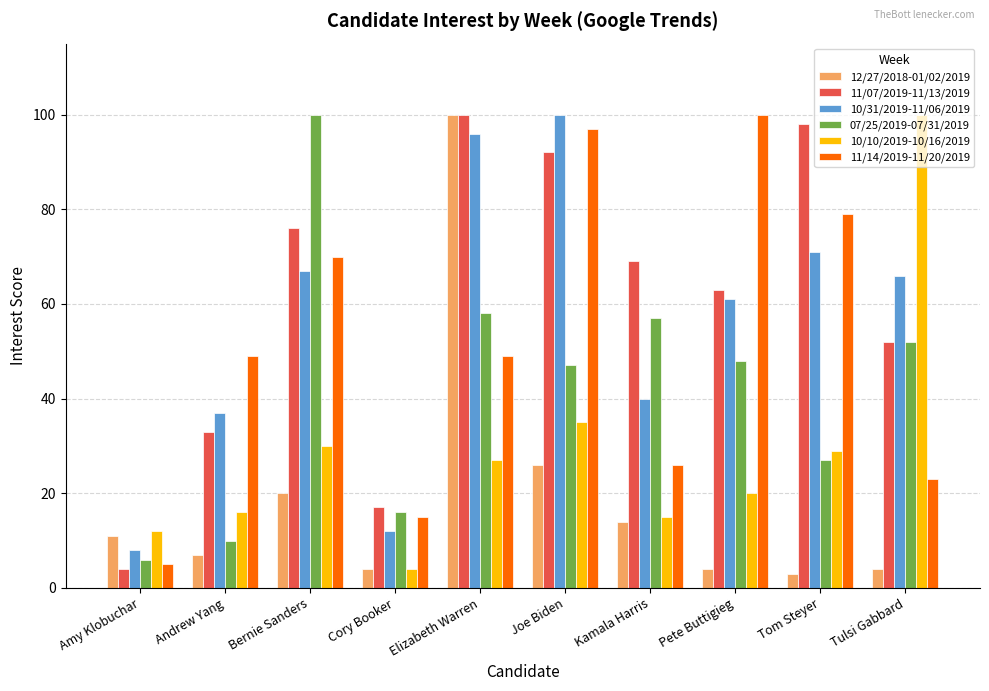

What is the sum of the 07/25/2019-07/31/2019 values at Pete Buttigieg and Kamala Harris?

105